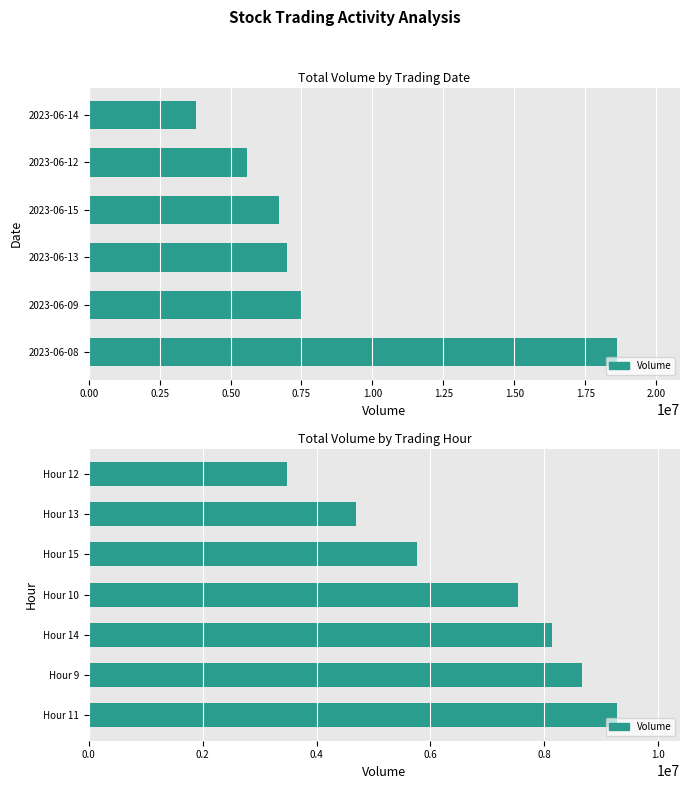

What is the difference between the values at Hour 10 and Hour 11?

1736729